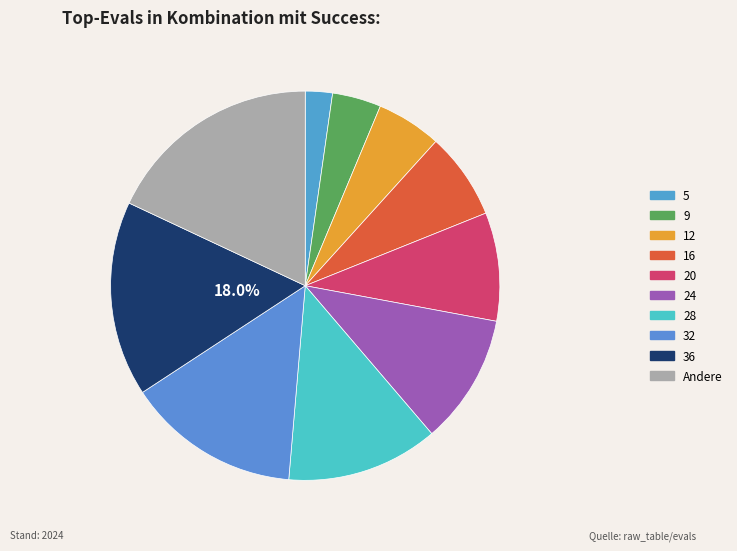

True or false: 32 accounts for 6% of the total.

False